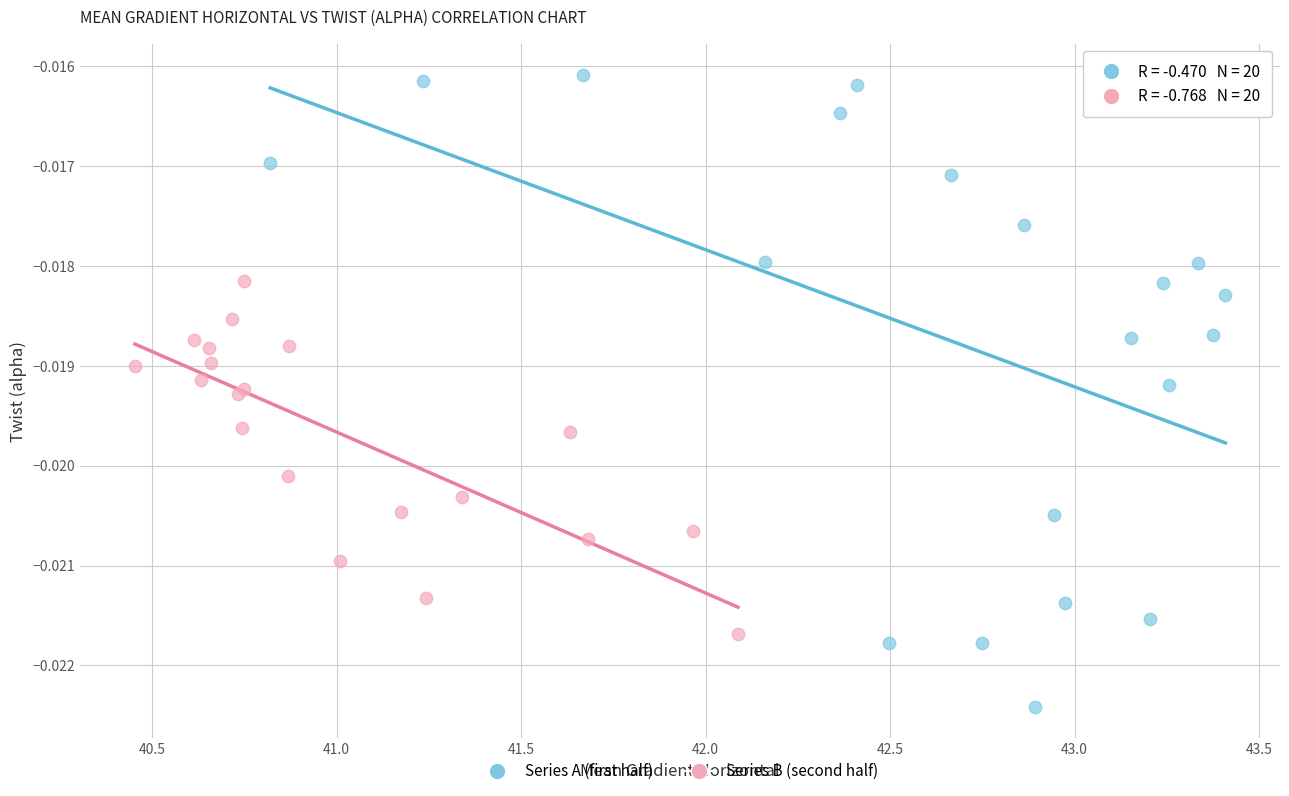

Which series reaches the maximum Y coordinate?

Series A (first half)